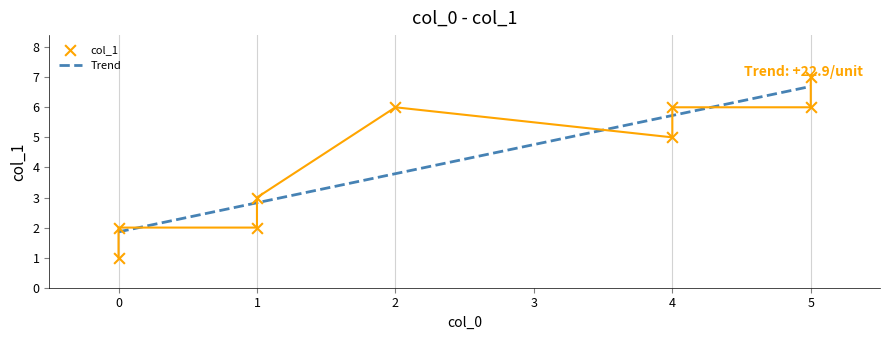

What is the change in value from 1 to 1?

-1